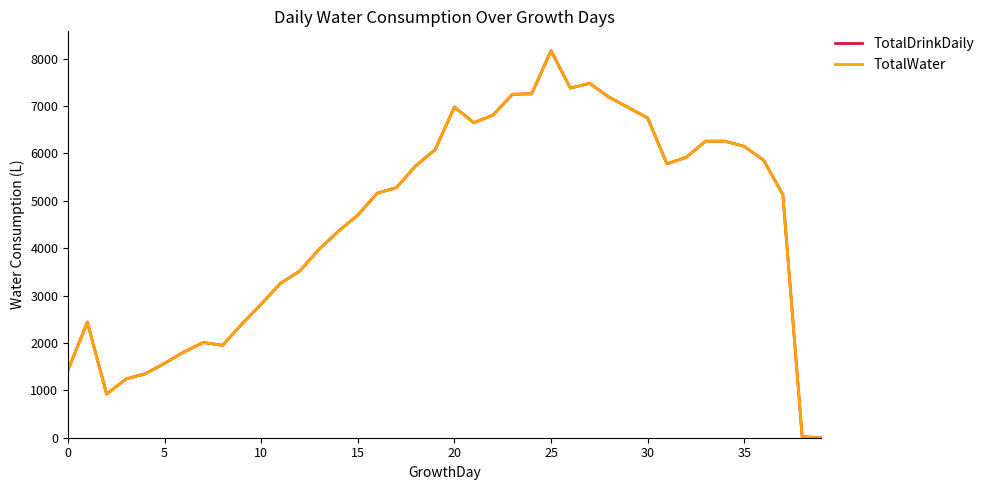

Where does the TotalDrinkDaily series first go above 5280?

18